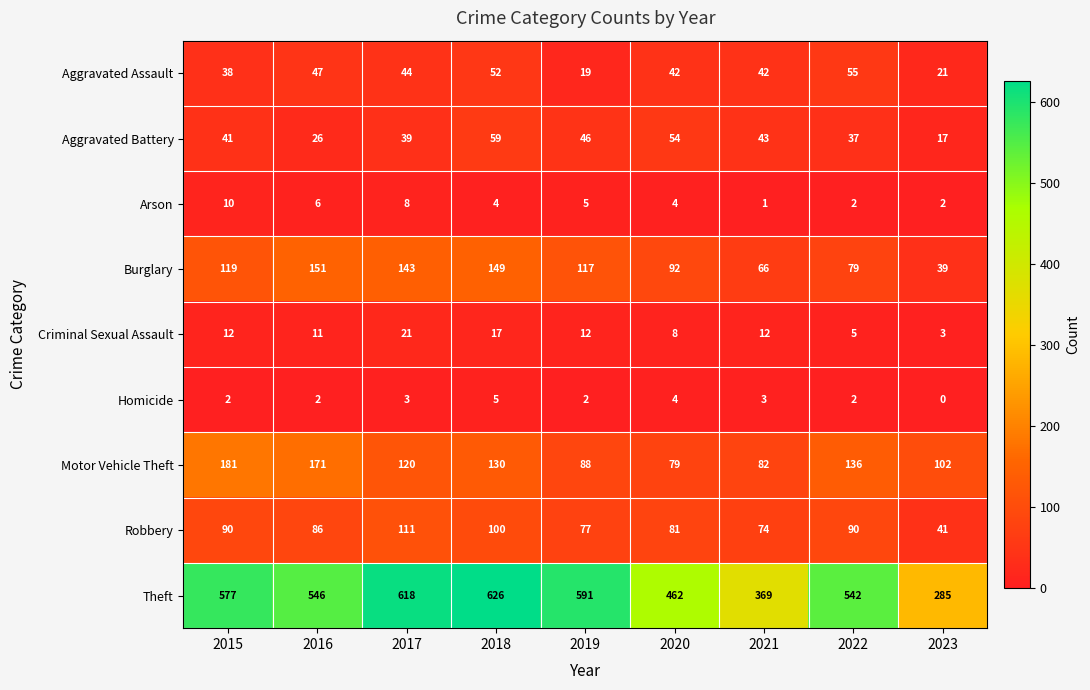

Count the Arson values in the range 2 to 6.

6